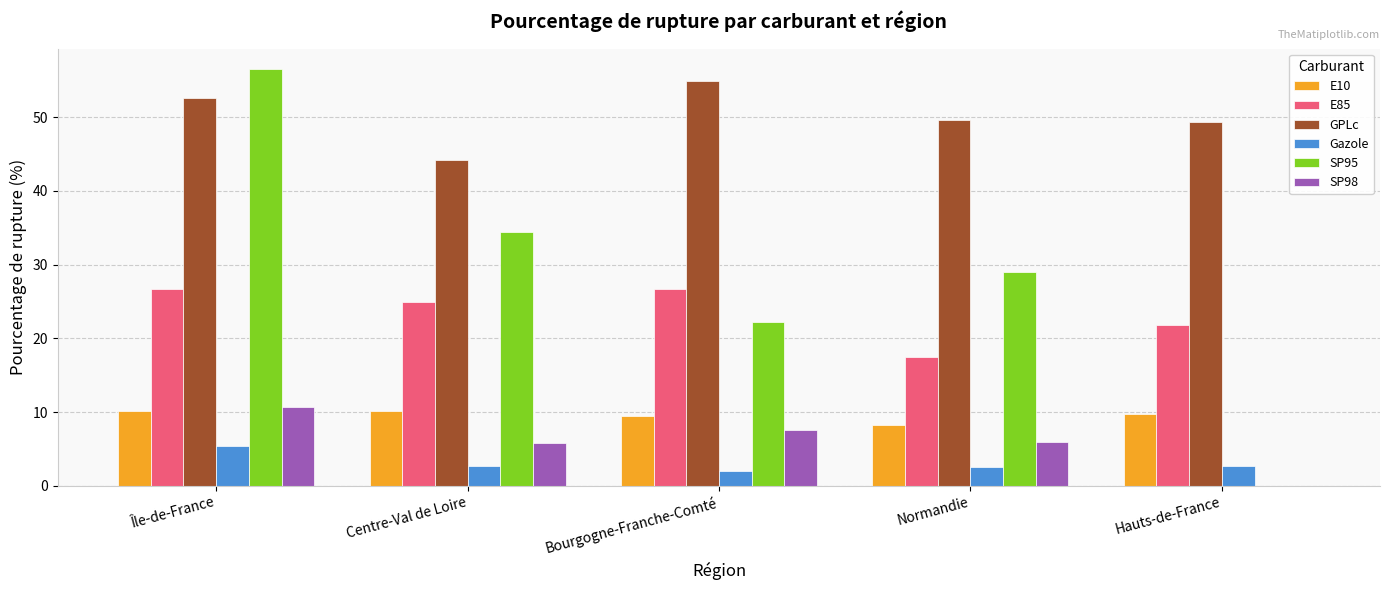

Is the value of Gazole at Bourgogne-Franche-Comté greater than the value of SP98 at Normandie?

No